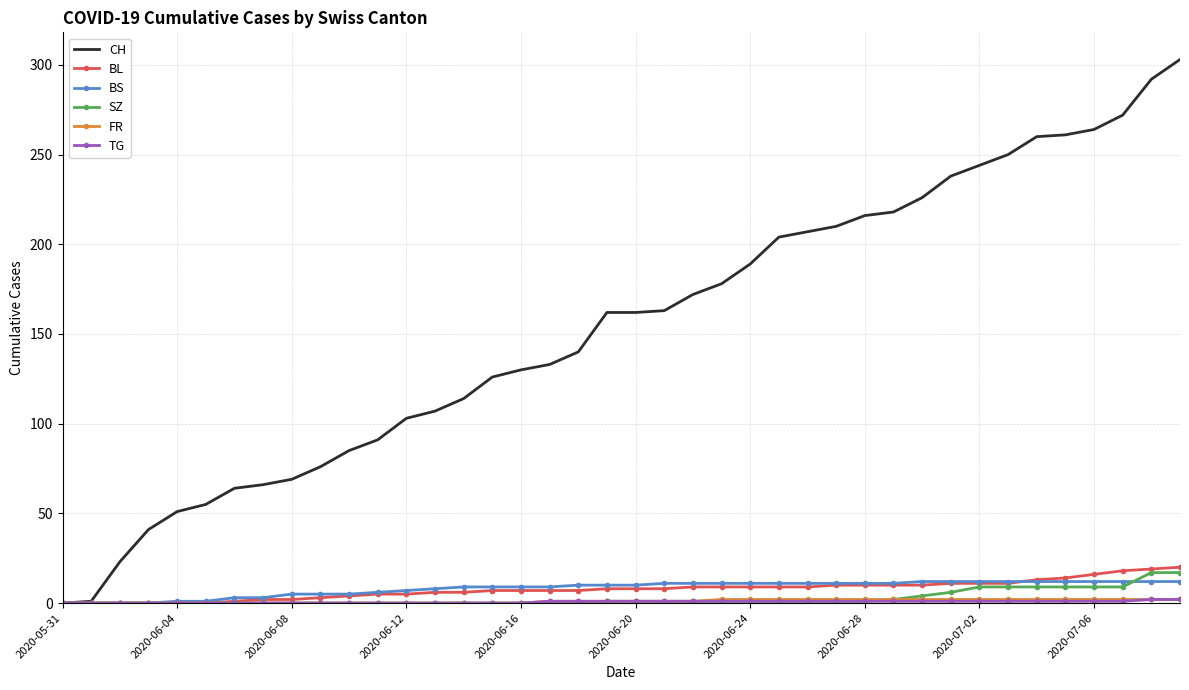

True or false: BL and BS cross at least once.

True